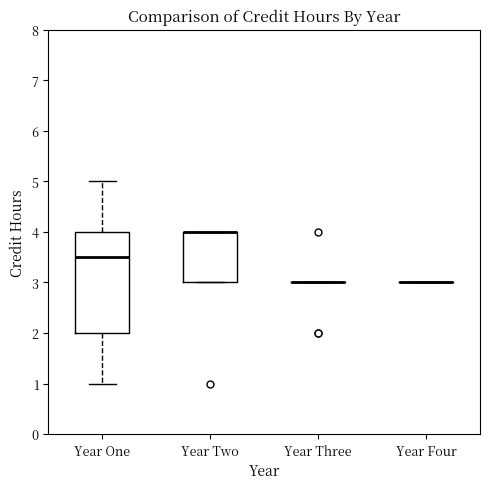

Reading left to right, read every box against the y-axis: the position of its median line, the range the box covers, and the ends of its whiskers. The values are not printed on the chart, so give them approximately, as read against the axis.

Year One: median 3.5, box 2.0 to 4.0, whiskers 1.0 to 5.0
Year Two: median 4.0 (drawn on the box's upper edge), box 3.0 to 4.0, whiskers 3.0 to 4.0
Year Three: box collapsed to a line at 3.0, whiskers 3.0 to 3.0
Year Four: box collapsed to a line at 3.0, whiskers 3.0 to 3.0